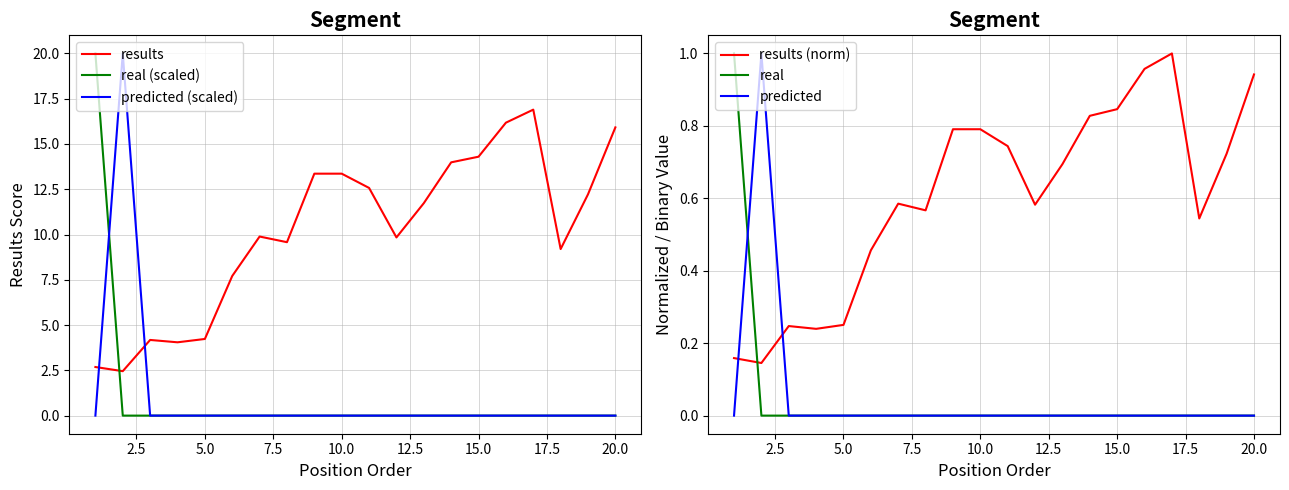

Is it true that real equals 0.0 at 5.0?

True